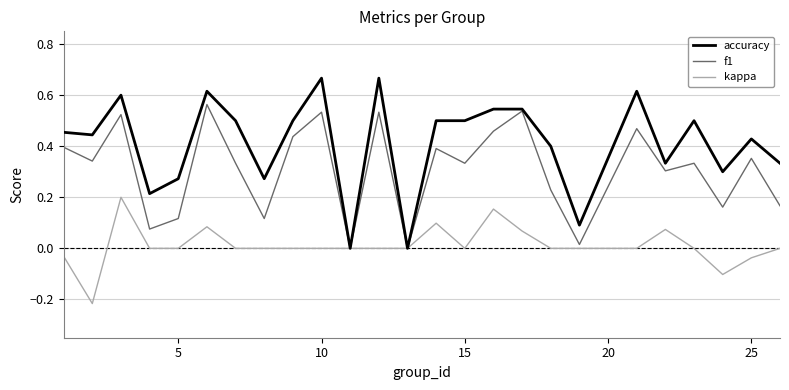

Which series has the largest total across all categories?

accuracy